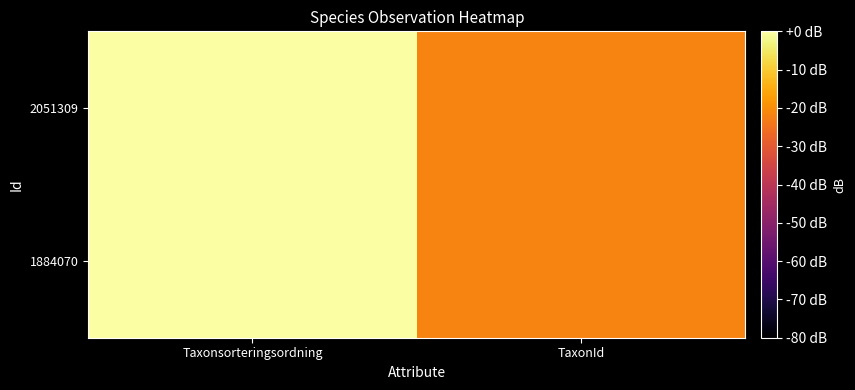

At which category is the sum across all series the highest?

Taxonsorteringsordning